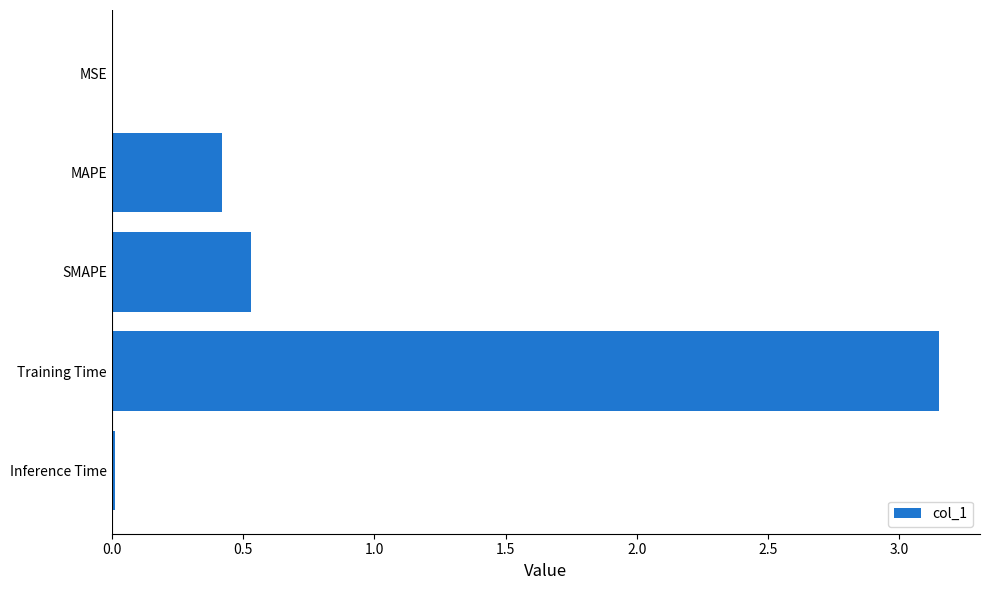

What is the change in value from Training Time to MAPE?

-2.7